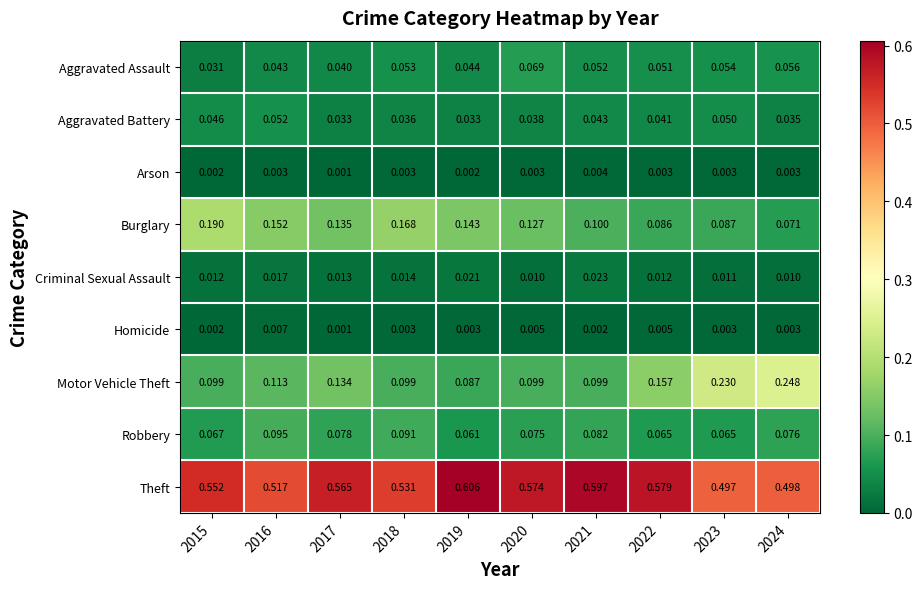

Is the value of Burglary at 2019 greater than the value of Arson at 2016?

Yes